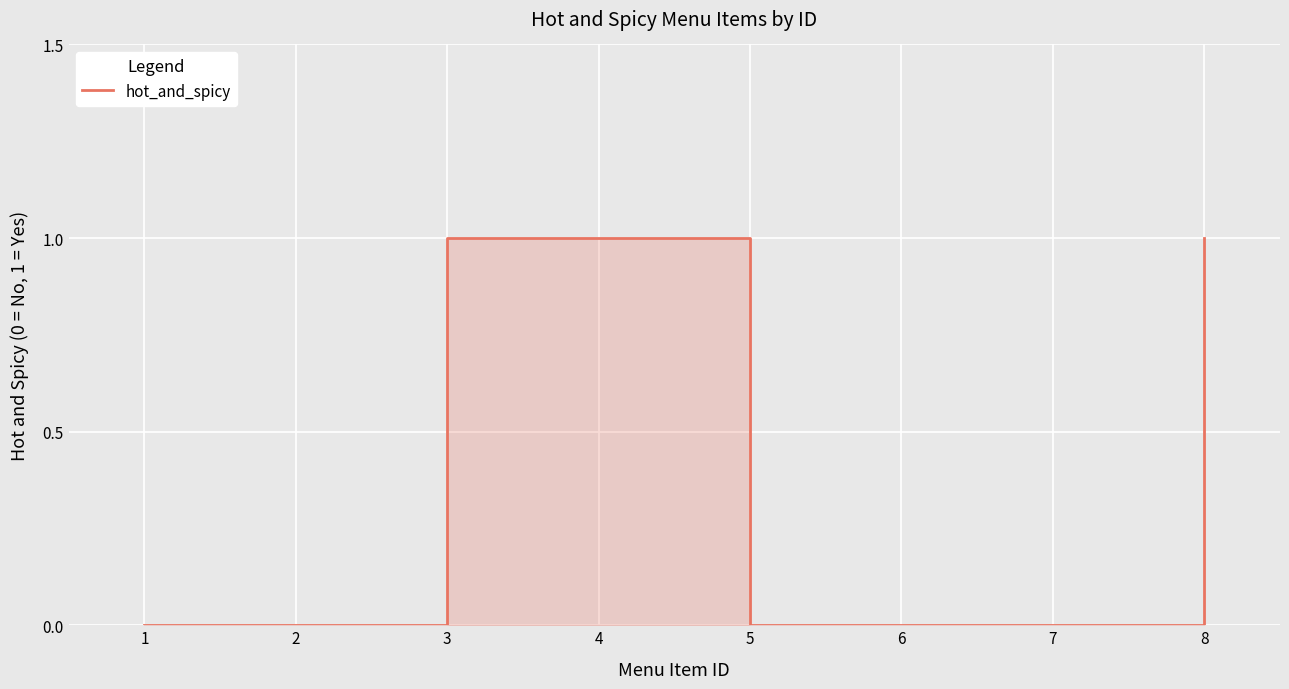

True or false: there are more than 1 points higher than both neighbors.

False